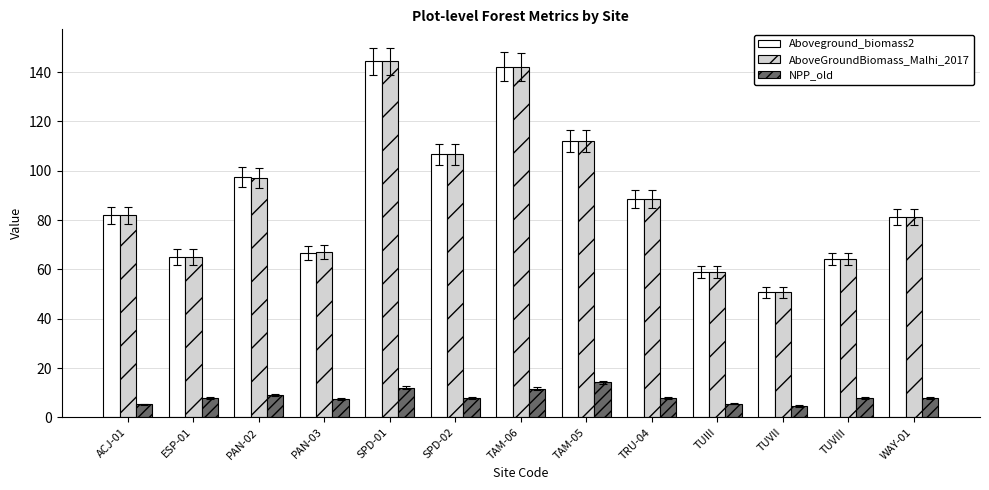

What are all the series names shown in the legend?

Aboveground_biomass2, AboveGroundBiomass_Malhi_2017, NPP_old